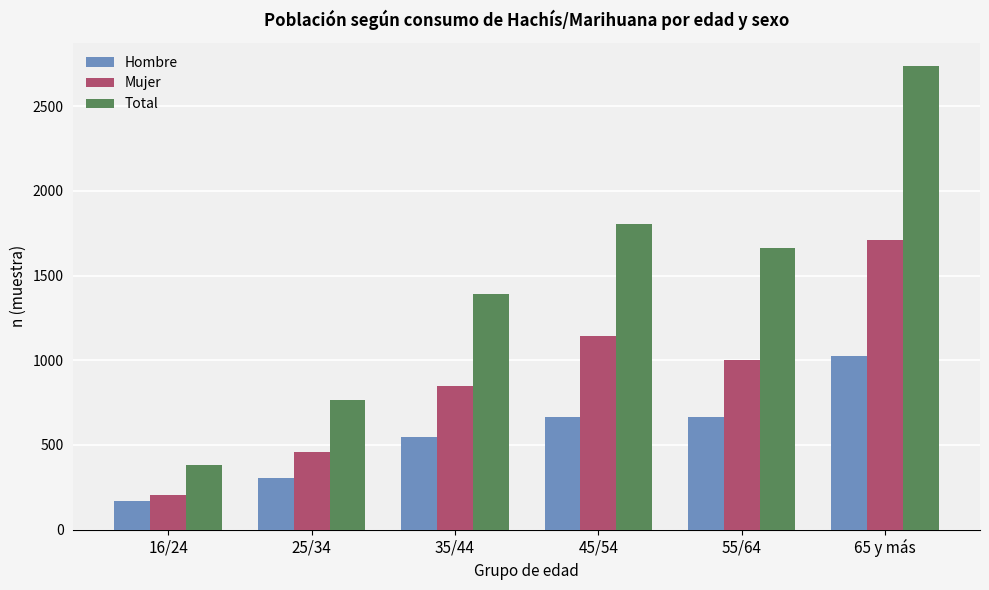

What position from the left is 45/54?

4